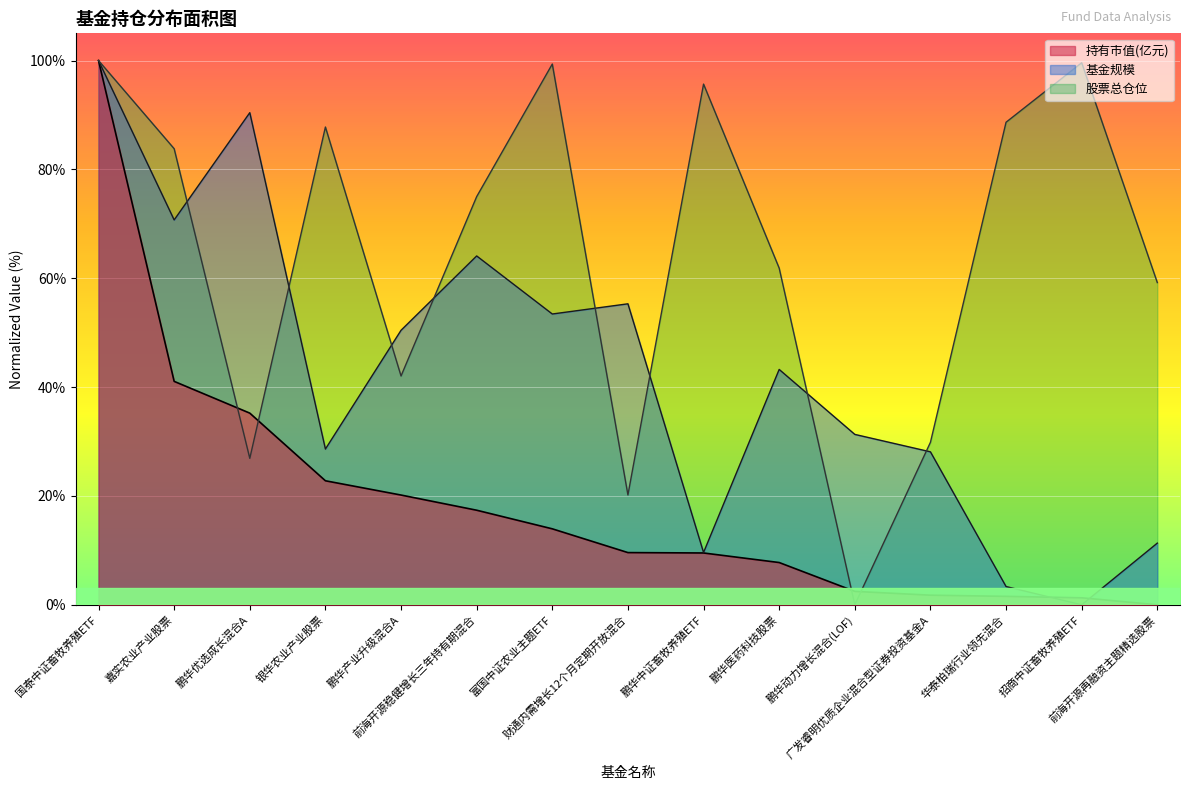

How many values in the 股票总仓位 series are below 74?

7